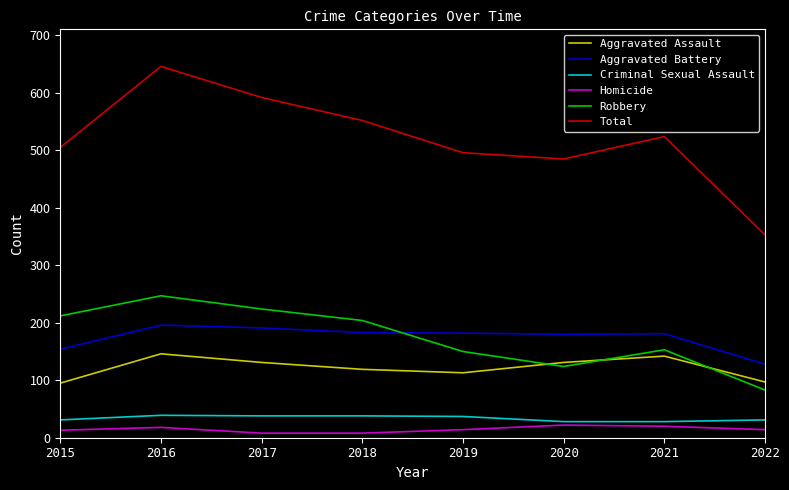

What is the difference between the highest and lowest values at 2019?

482